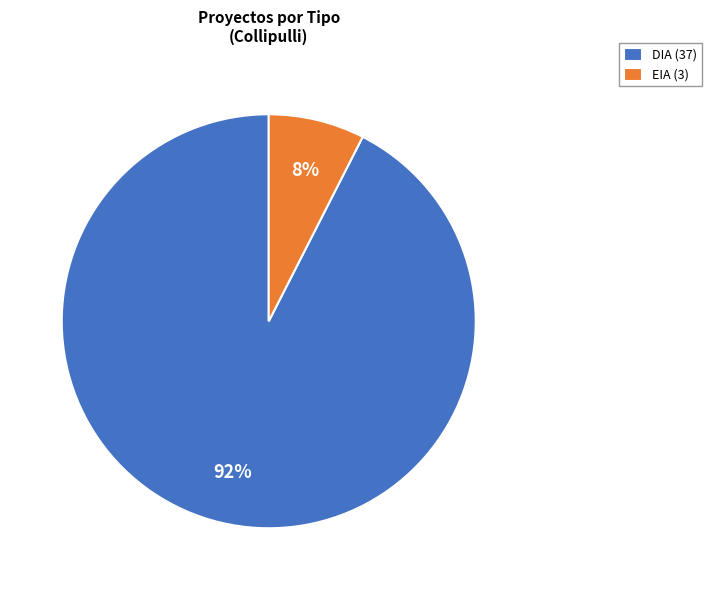

What is the largest slice in the pie chart?

DIA